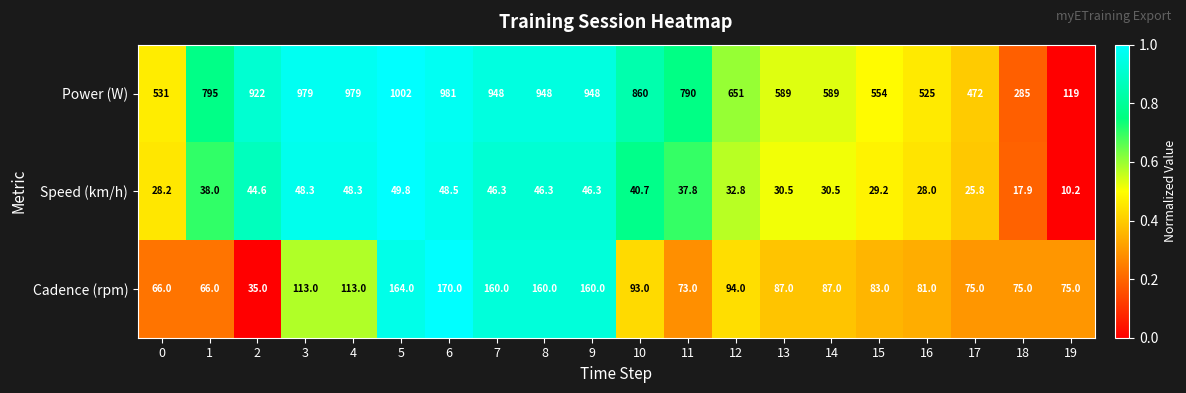

How many categories are shown in the chart?

20